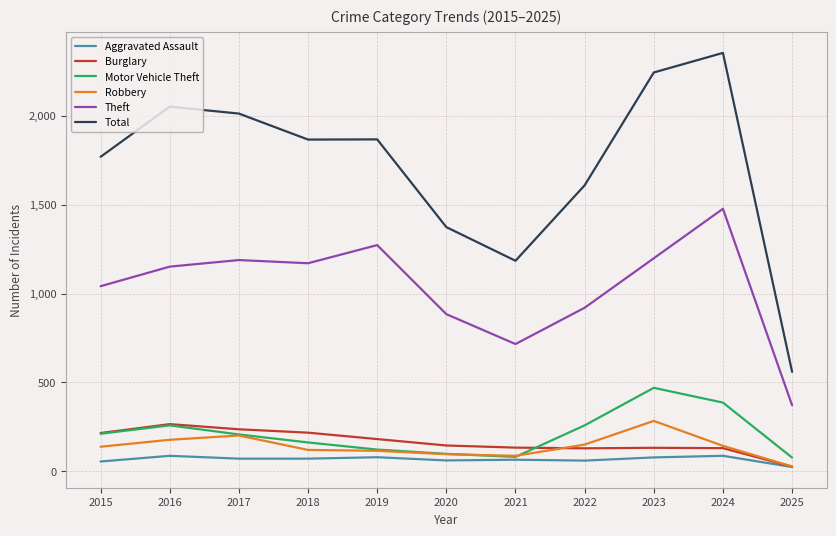

Between 2023 and 2025, which series saw the biggest shift?

Total